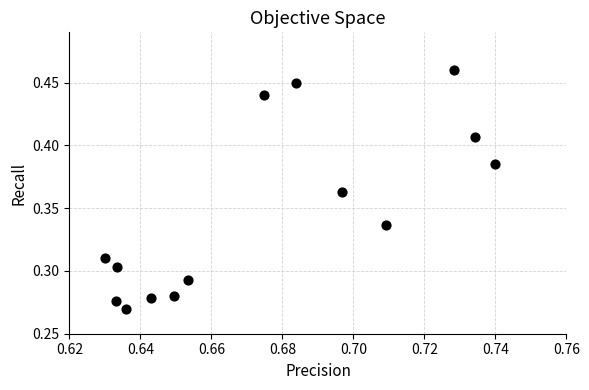

Count the number of points in this scatter plot.

14